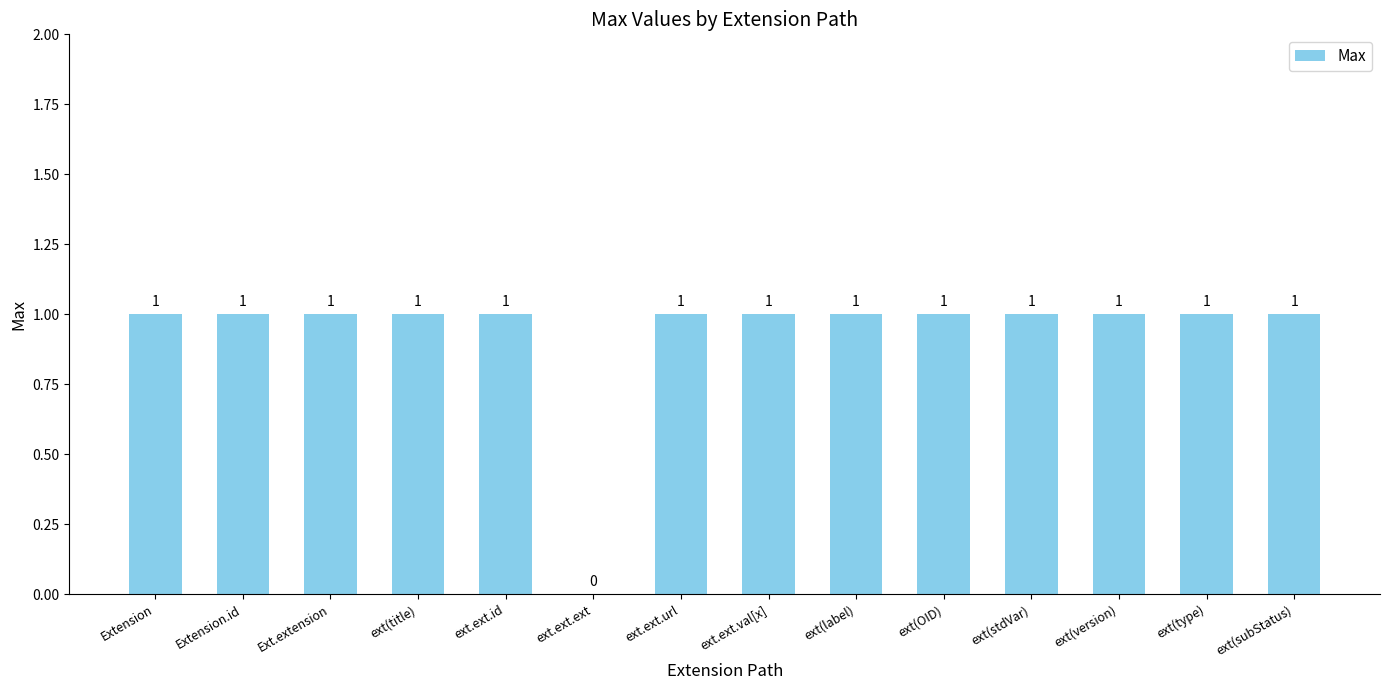

What is the ratio of the value at ext.ext.url to the value at Extension.id?

1.0